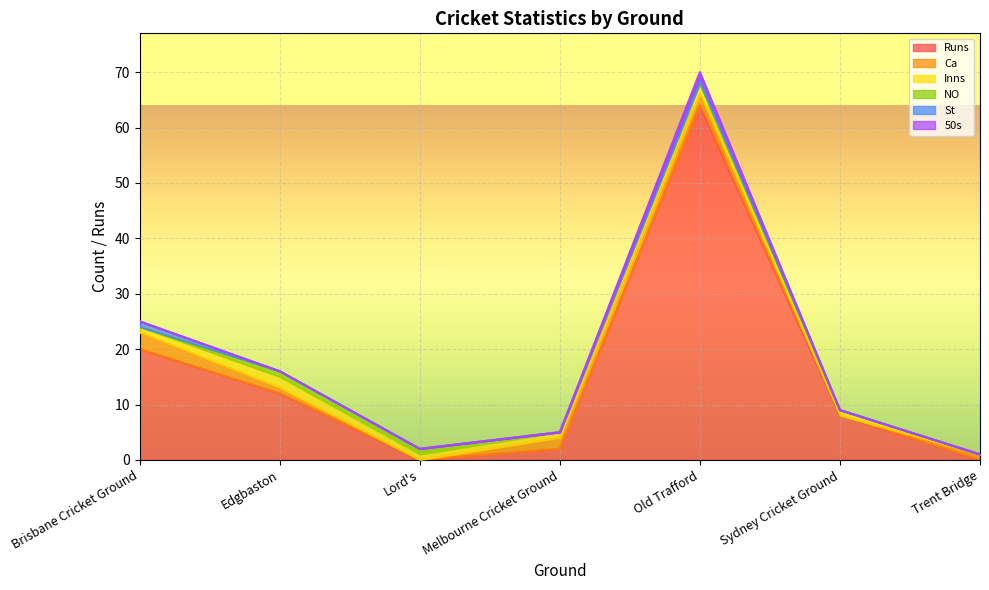

What is the approximate value of Inns at Lord's?

1